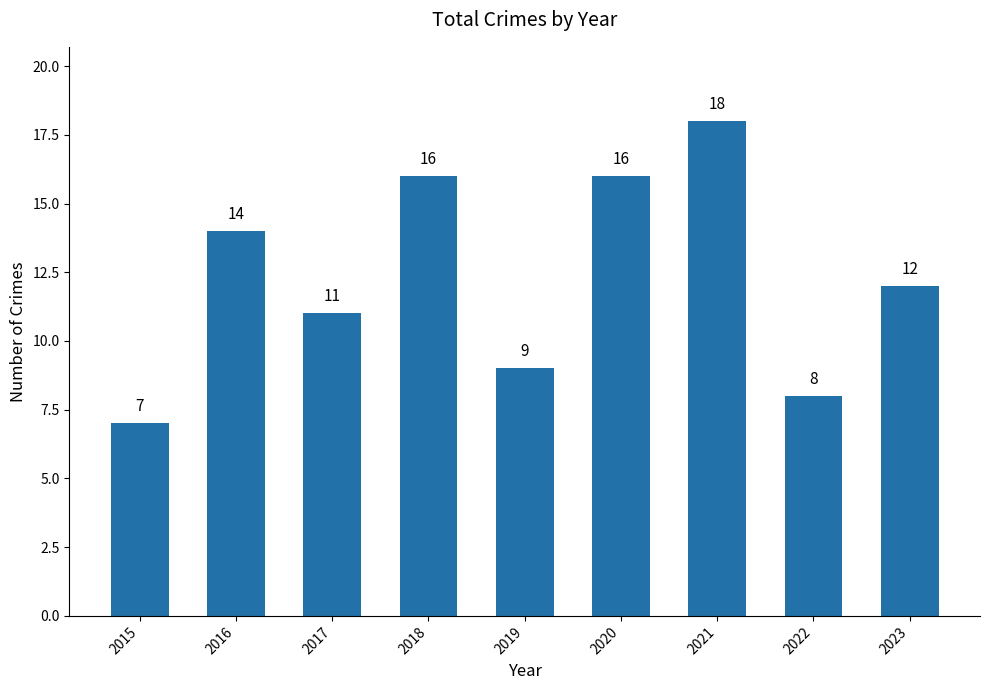

What is the value of the 7th bar from the left?

18